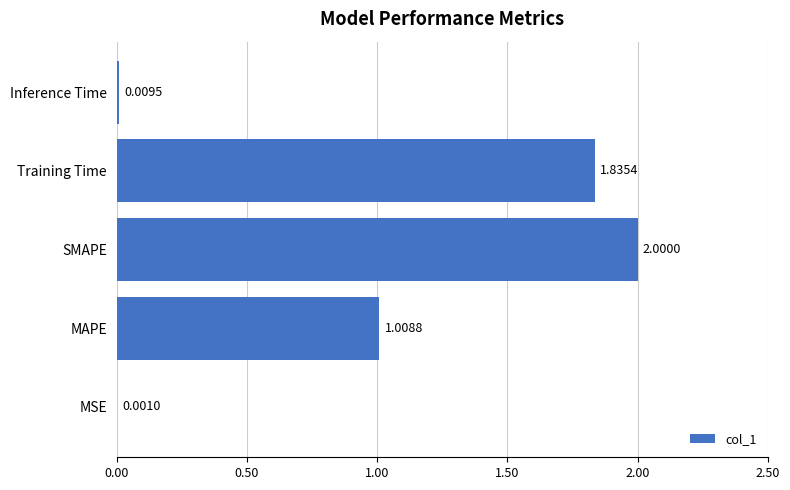

Where is the data nearest to the value 1?

MAPE